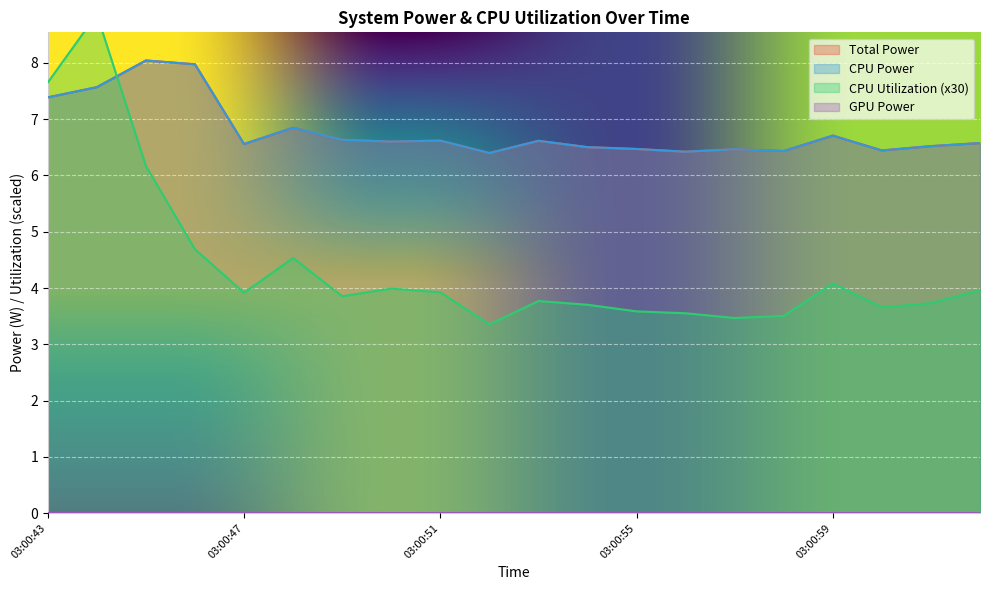

Which category has the lowest value across all series?

03:00:52